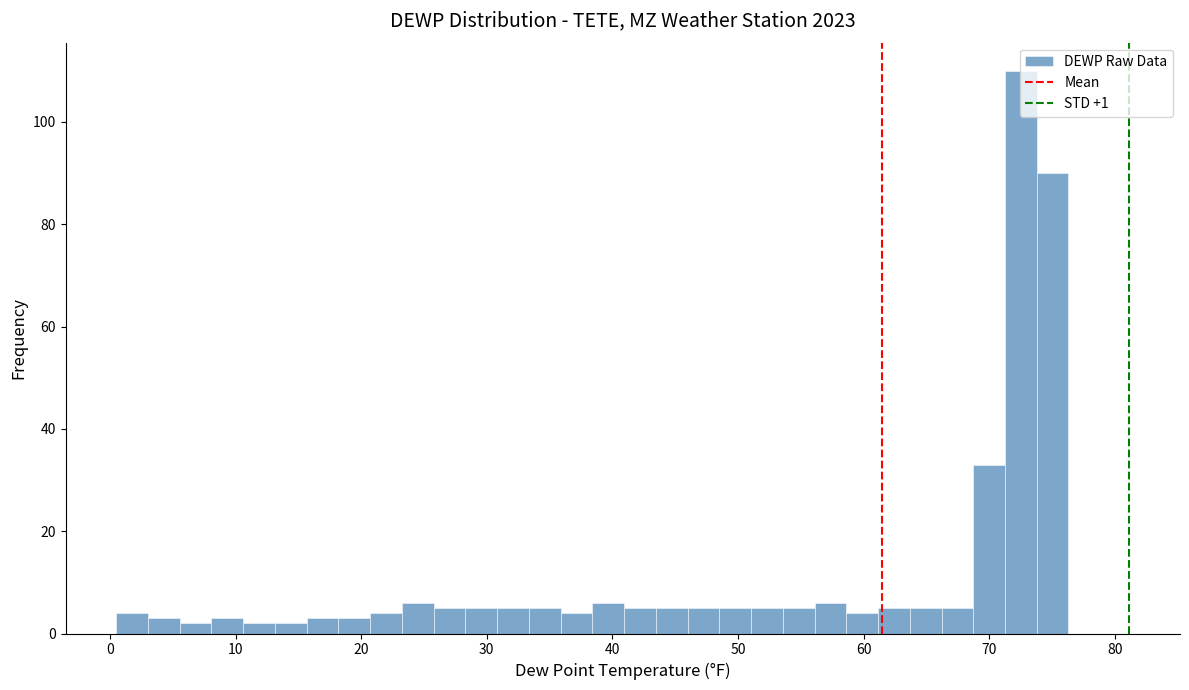

Around what value on the x-axis is the tallest bar? Give the approximate position of its centre, as read against the axis.

73